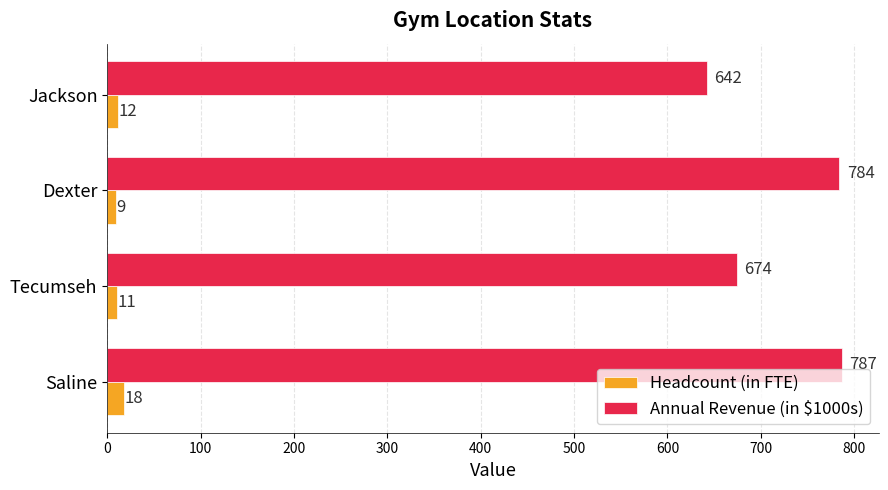

What is the difference between the maximum and minimum values in the Annual Revenue (in $1000s) series?

145